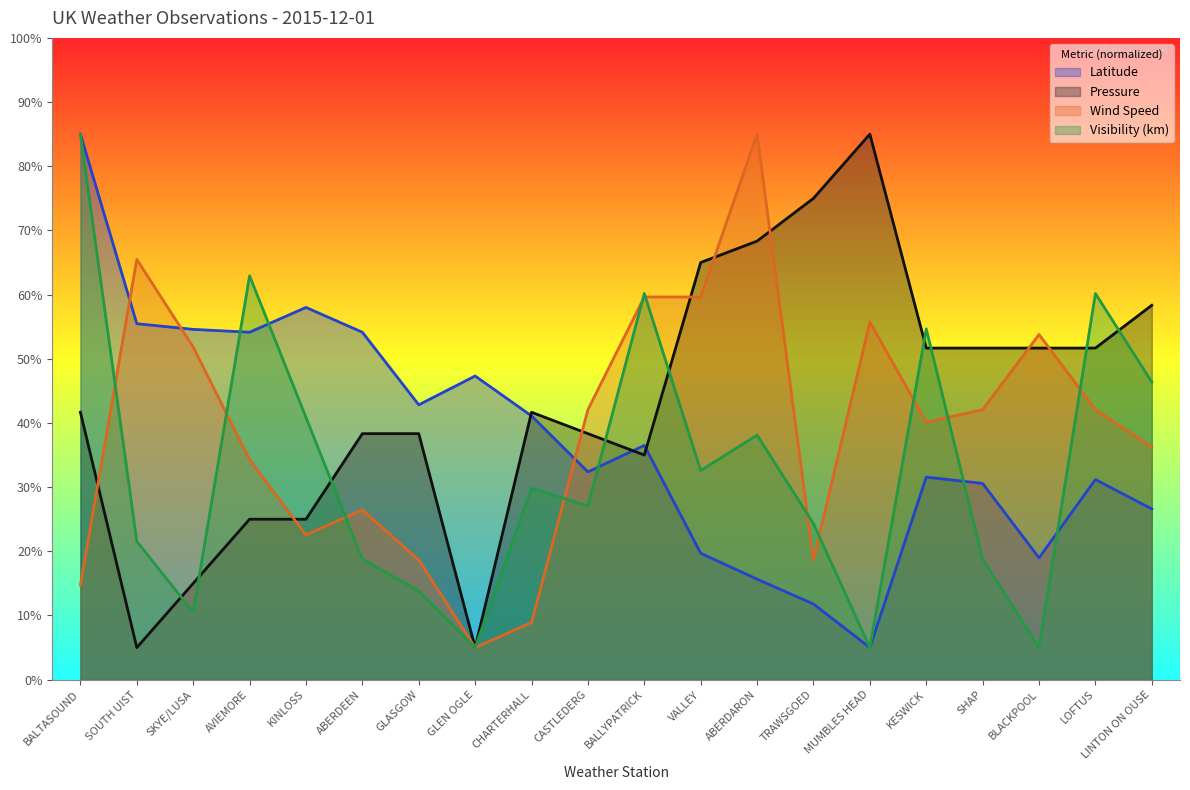

Reading left to right, what are all the values shown in this chart?

Latitude: 85.0	55.5	54.6	54.1	58.0	54.1	42.8	47.3	41.1	32.4	36.5	19.7	15.7	11.8	5.0	31.6	30.6	19.0	31.2	26.6
Pressure: 41.7	5.0	15.0	25.0	25.0	38.3	38.3	5.0	41.7	38.3	35.0	65.0	68.3	75.0	85.0	51.7	51.7	51.7	51.7	58.3
Wind Speed: 14.8	65.5	51.8	34.3	22.6	26.5	18.7	5.0	8.9	42.1	59.6	59.6	85.0	18.7	55.7	40.1	42.1	53.8	42.1	36.2
Visibility (km): 85.0	21.6	10.5	62.9	40.9	18.8	13.8	5.0	29.8	27.1	60.2	32.6	38.1	24.3	5.0	54.7	18.8	5.0	60.2	46.4